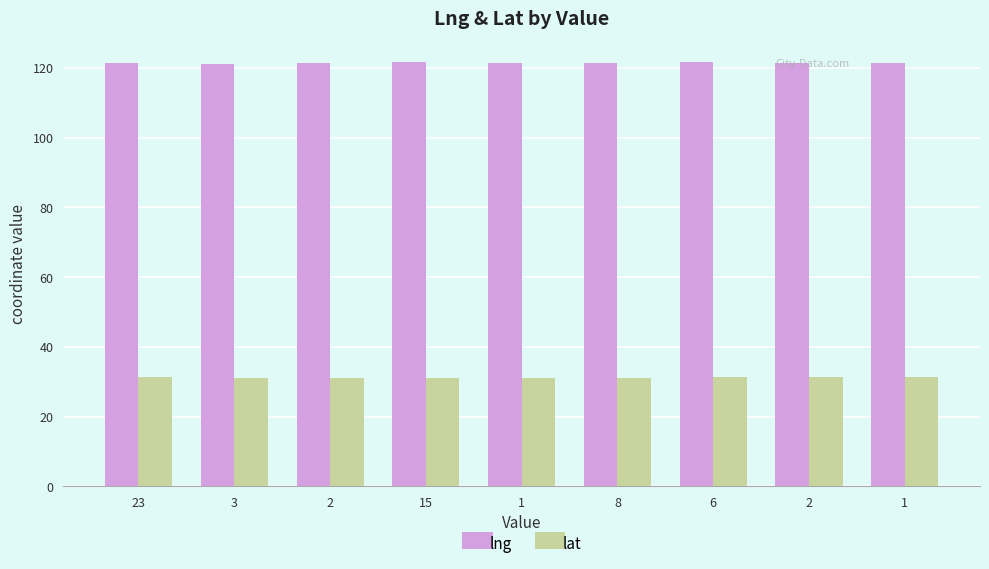

What are all the series names shown in the legend?

lng, lat